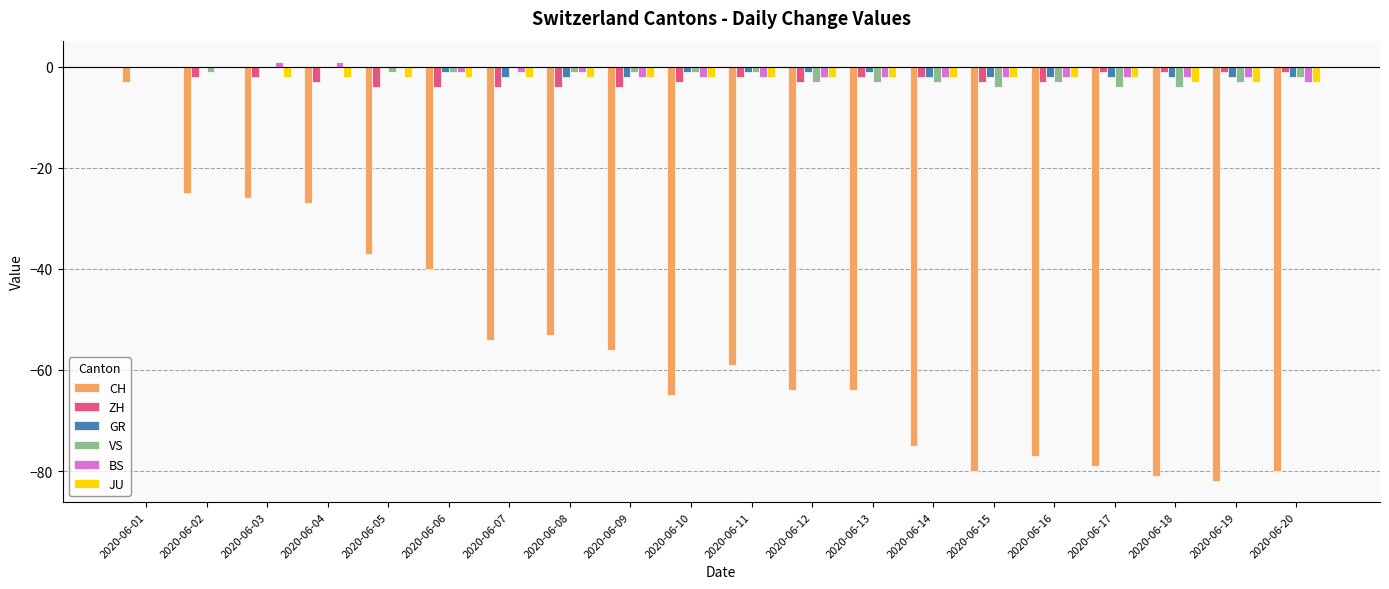

Is it true that GR equals -2 at 2020-06-17?

True